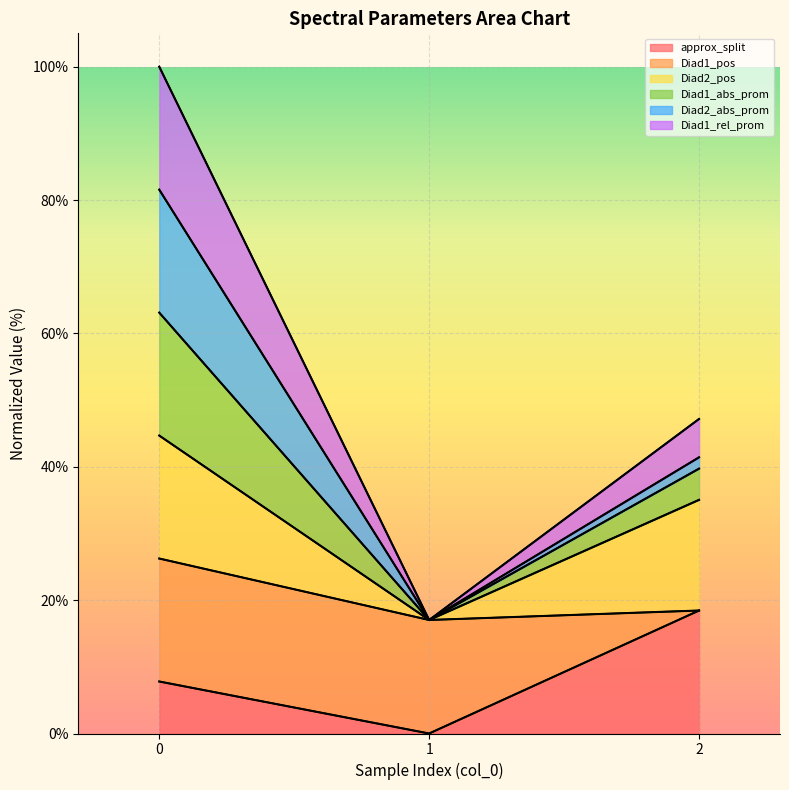

Is it true that Diad2_abs_prom equals 30.2 at 1?

False